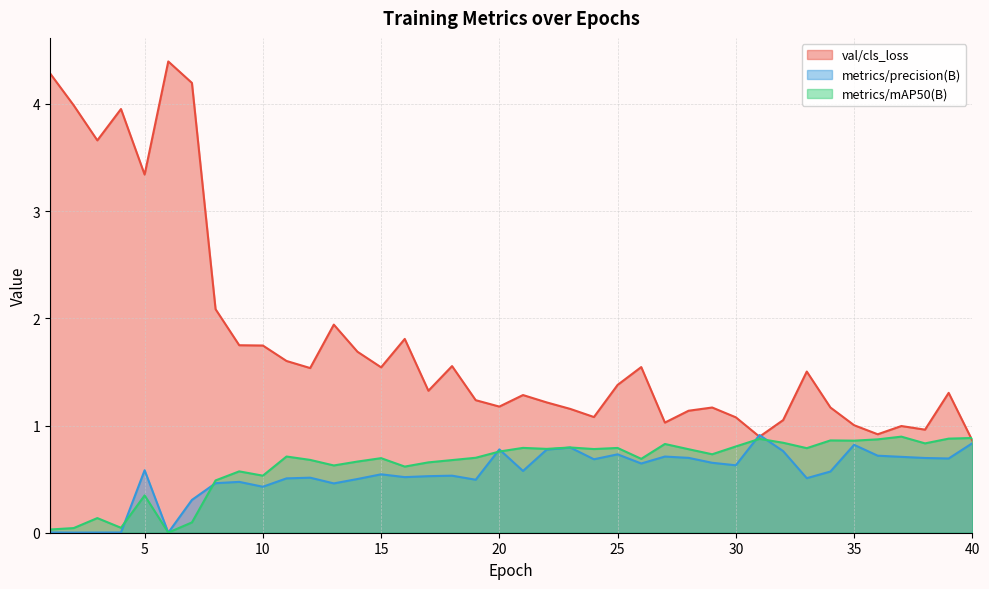

Reading left to right, extract all data points from this chart.

val/cls_loss: 1=4.3	2=4.0	3=3.7	4=4.0	5=3.3	6=4.4	7=4.2	8=2.1	9=1.7	10=1.7	11=1.6	12=1.5	13=1.9	14=1.7	15=1.5	16=1.8	17=1.3	18=1.6	19=1.2	20=1.2	21=1.3	22=1.2	23=1.2	24=1.1	25=1.4	26=1.5	27=1.0	28=1.1	29=1.2	30=1.1	31=0.9	32=1.1	33=1.5	34=1.2	35=1.0	36=0.9	37=1.0	38=1.0	39=1.3	40=0.9
metrics/precision(B): 1=0.0	2=0.0	3=0.0	4=0.0	5=0.6	6=0.0	7=0.3	8=0.5	9=0.5	10=0.4	11=0.5	12=0.5	13=0.5	14=0.5	15=0.5	16=0.5	17=0.5	18=0.5	19=0.5	20=0.8	21=0.6	22=0.8	23=0.8	24=0.7	25=0.7	26=0.6	27=0.7	28=0.7	29=0.7	30=0.6	31=0.9	32=0.8	33=0.5	34=0.6	35=0.8	36=0.7	37=0.7	38=0.7	39=0.7	40=0.8
metrics/mAP50(B): 1=0.0	2=0.0	3=0.1	4=0.0	5=0.3	6=0.0	7=0.1	8=0.5	9=0.6	10=0.5	11=0.7	12=0.7	13=0.6	14=0.7	15=0.7	16=0.6	17=0.7	18=0.7	19=0.7	20=0.8	21=0.8	22=0.8	23=0.8	24=0.8	25=0.8	26=0.7	27=0.8	28=0.8	29=0.7	30=0.8	31=0.9	32=0.8	33=0.8	34=0.9	35=0.9	36=0.9	37=0.9	38=0.8	39=0.9	40=0.9